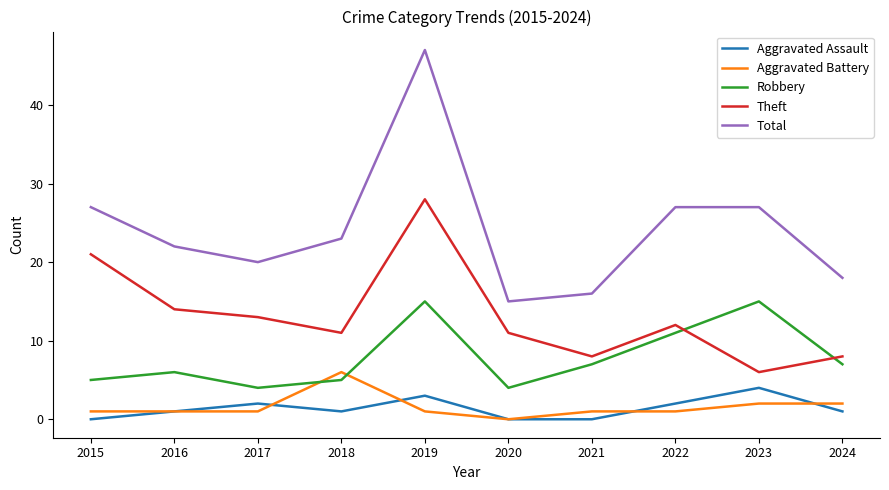

Is it true that Aggravated Battery equals 1 at 2015?

True